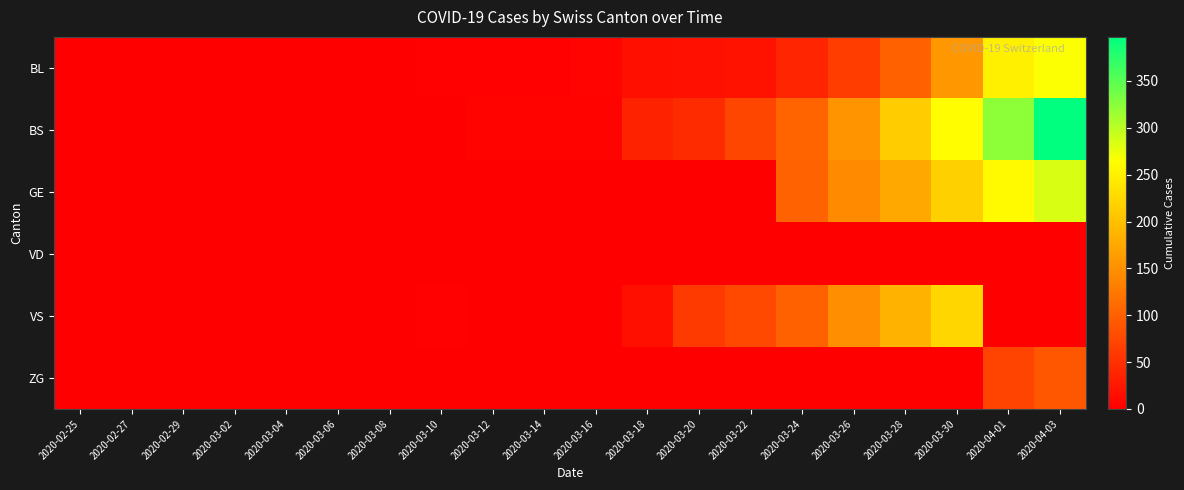

Reading left to right, transcribe all the data shown in this chart.

BL: 2020-02-25=0	2020-02-27=0	2020-02-29=0	2020-03-02=0	2020-03-04=0	2020-03-06=0	2020-03-08=0	2020-03-10=2	2020-03-12=2	2020-03-14=2	2020-03-16=5	2020-03-18=16	2020-03-20=18	2020-03-22=21	2020-03-24=40	2020-03-26=65	2020-03-28=100	2020-03-30=158	2020-04-01=249	2020-04-03=266
BS: 2020-02-25=0	2020-02-27=0	2020-02-29=0	2020-03-02=0	2020-03-04=0	2020-03-06=0	2020-03-08=0	2020-03-10=0	2020-03-12=4	2020-03-14=4	2020-03-16=4	2020-03-18=36	2020-03-20=46	2020-03-22=73	2020-03-24=105	2020-03-26=155	2020-03-28=211	2020-03-30=263	2020-04-01=323	2020-04-03=397
GE: 2020-02-25=0	2020-02-27=0	2020-02-29=0	2020-03-02=0	2020-03-04=0	2020-03-06=0	2020-03-08=0	2020-03-10=0	2020-03-12=0	2020-03-14=0	2020-03-16=0	2020-03-18=0	2020-03-20=0	2020-03-22=0	2020-03-24=103	2020-03-26=144	2020-03-28=175	2020-03-30=216	2020-04-01=260	2020-04-03=284
VD: 2020-02-25=0	2020-02-27=0	2020-02-29=0	2020-03-02=0	2020-03-04=0	2020-03-06=0	2020-03-08=0	2020-03-10=0	2020-03-12=0	2020-03-14=0	2020-03-16=0	2020-03-18=0	2020-03-20=0	2020-03-22=0	2020-03-24=0	2020-03-26=0	2020-03-28=0	2020-03-30=0	2020-04-01=0	2020-04-03=0
VS: 2020-02-25=0	2020-02-27=0	2020-02-29=0	2020-03-02=0	2020-03-04=0	2020-03-06=0	2020-03-08=0	2020-03-10=3	2020-03-12=0	2020-03-14=0	2020-03-16=0	2020-03-18=16	2020-03-20=62	2020-03-22=75	2020-03-24=100	2020-03-26=148	2020-03-28=187	2020-03-30=223	2020-04-01=0	2020-04-03=0
ZG: 2020-02-25=0	2020-02-27=0	2020-02-29=0	2020-03-02=0	2020-03-04=0	2020-03-06=0	2020-03-08=0	2020-03-10=0	2020-03-12=0	2020-03-14=0	2020-03-16=0	2020-03-18=0	2020-03-20=0	2020-03-22=0	2020-03-24=0	2020-03-26=0	2020-03-28=0	2020-03-30=0	2020-04-01=70	2020-04-03=91